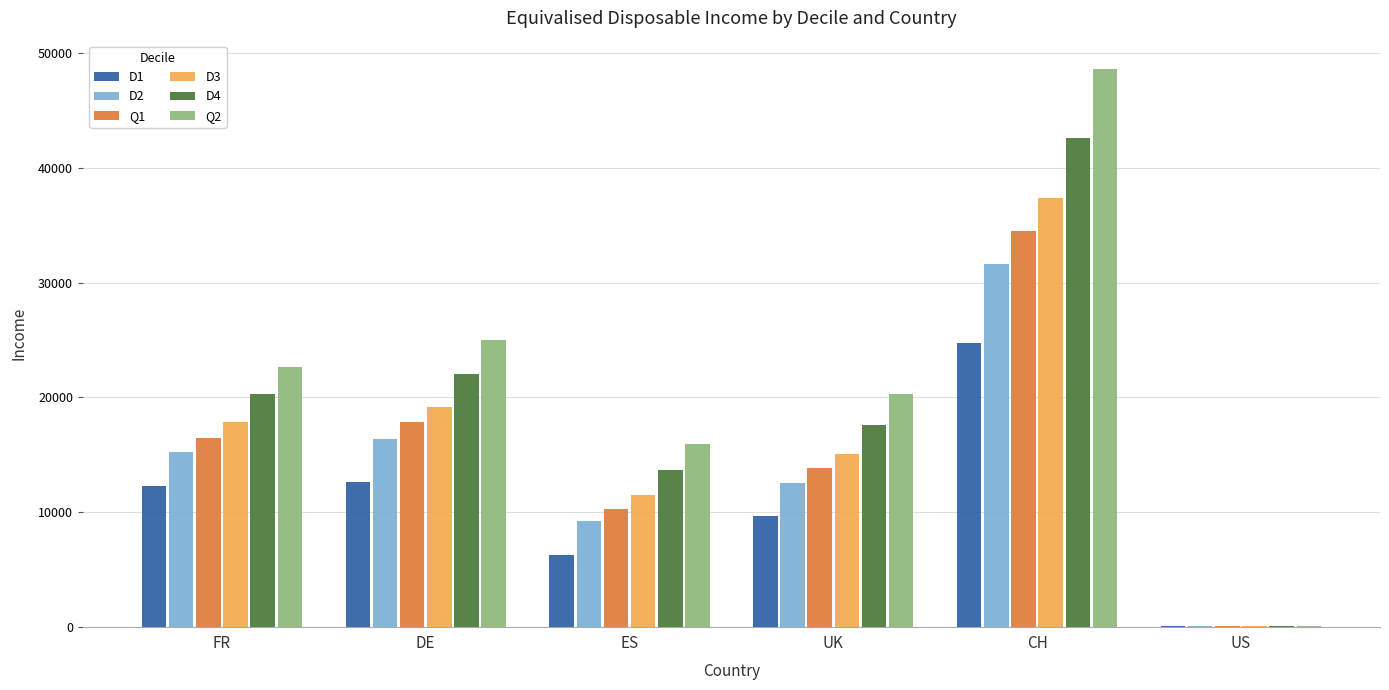

Which category has the highest value in the D2 series?

CH